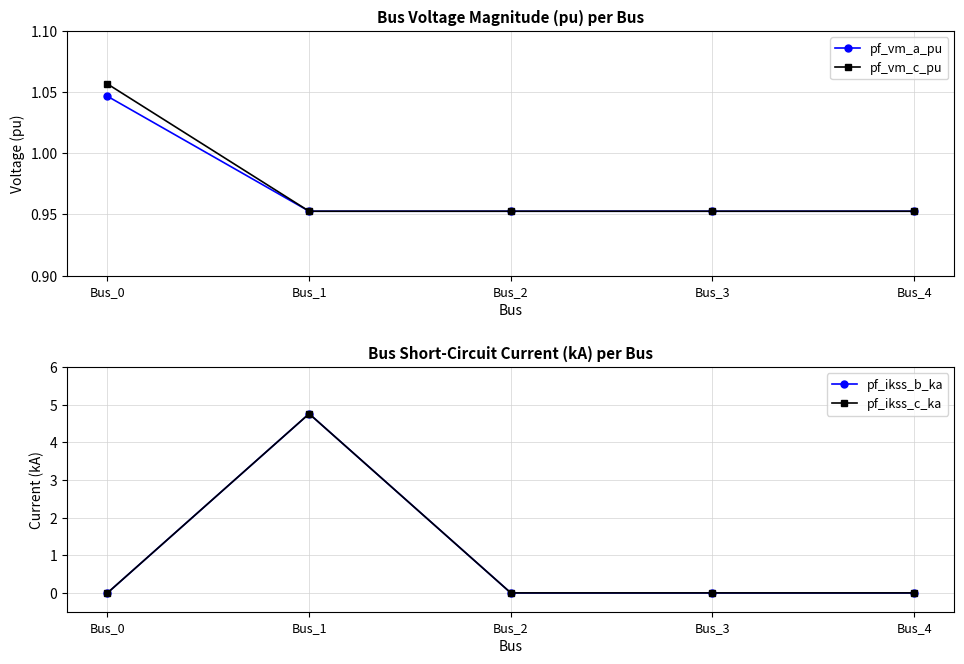

Which series changed the most between Bus_0 and Bus_2?

pf_vm_c_pu